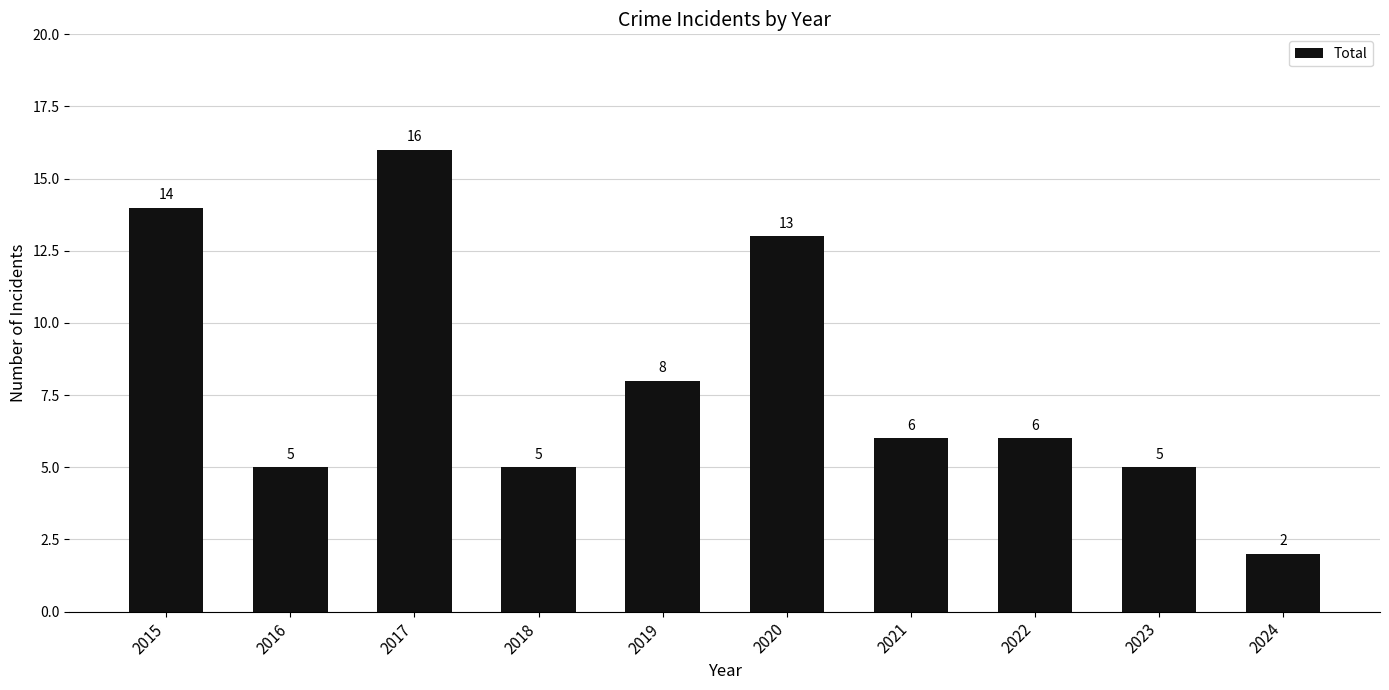

Reading right to left, list all the values displayed in this chart.

2	5	6	6	13	8	5	16	5	14